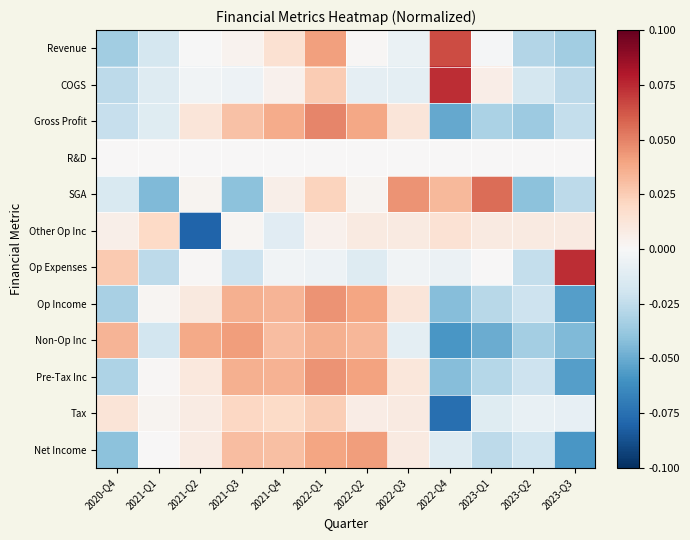

What is the spread (max minus min) of values at 2021-Q2?

0.1